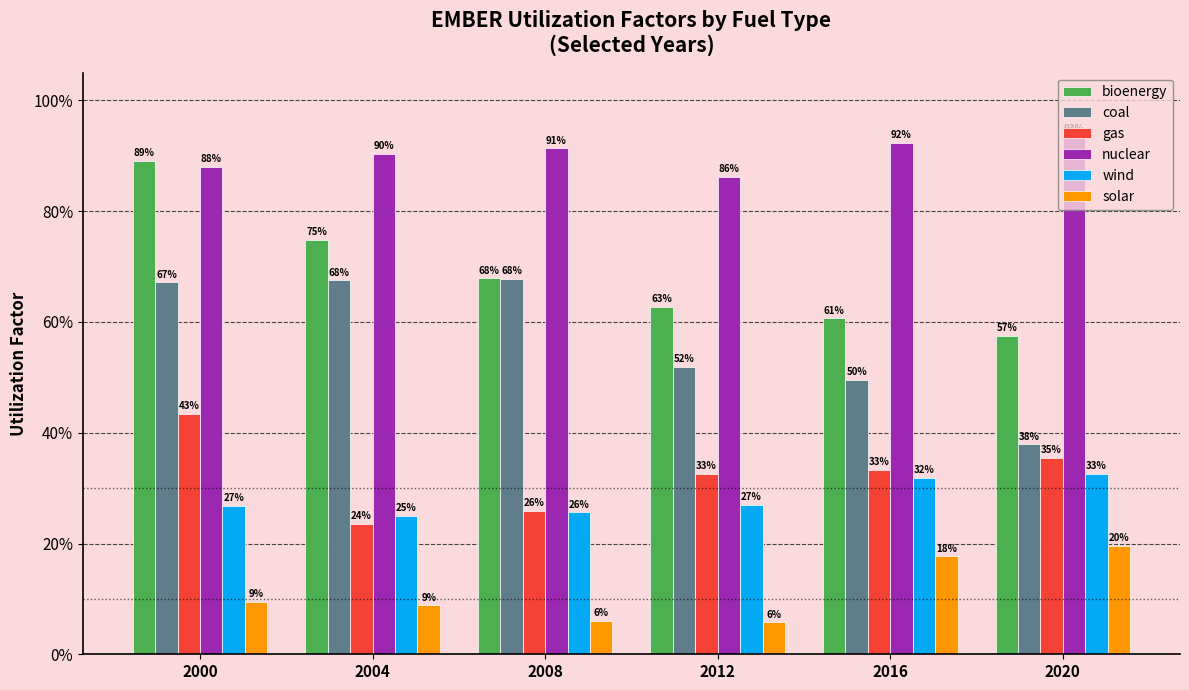

Does the chart contain any negative values?

No